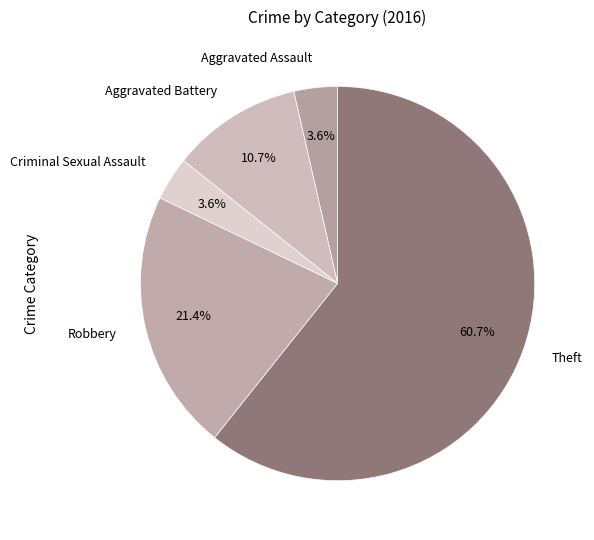

To the nearest percent, what is the combined percentage of Robbery and Aggravated Assault?

25%